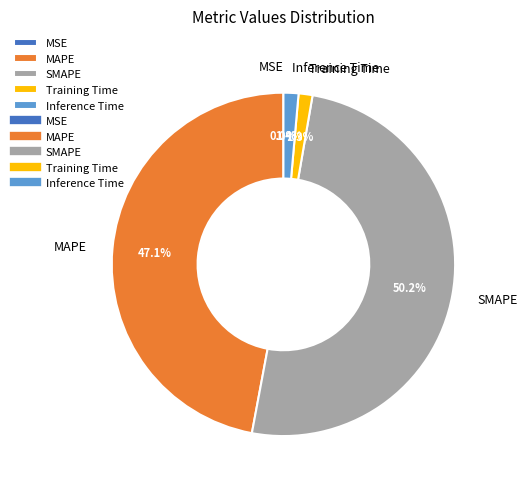

What percentage is NOT represented by SMAPE?

49.8%